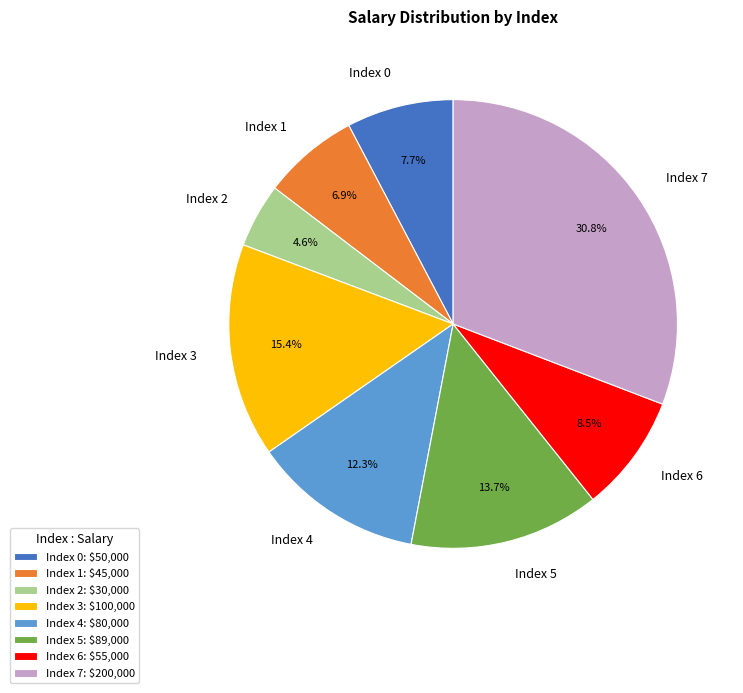

To the nearest percent, what is the difference between the Index 6 and Index 0 slice percentages?

1%